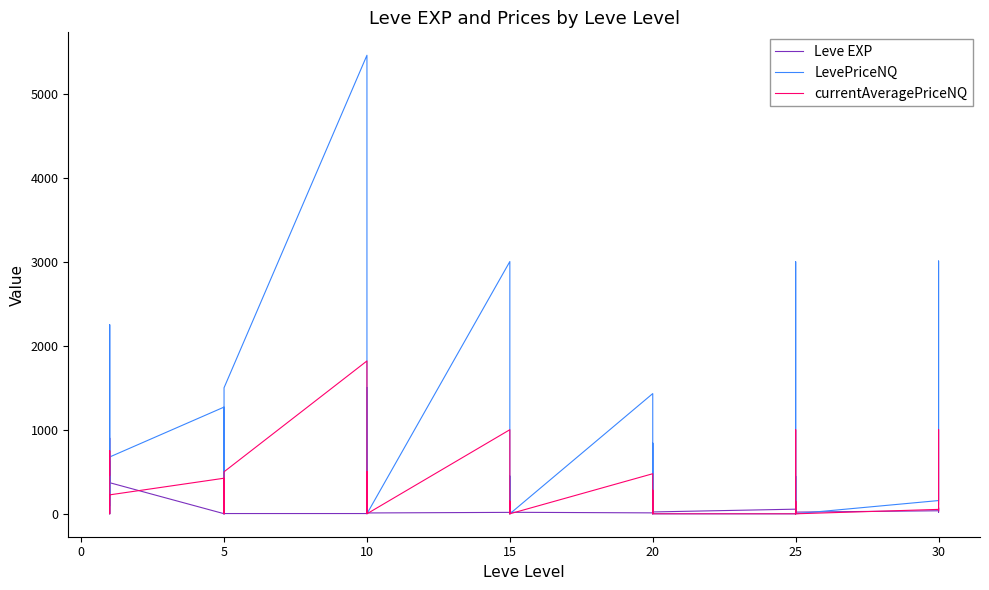

Rank the series by their average value, from highest to lowest.

LevePriceNQ, currentAveragePriceNQ, Leve EXP